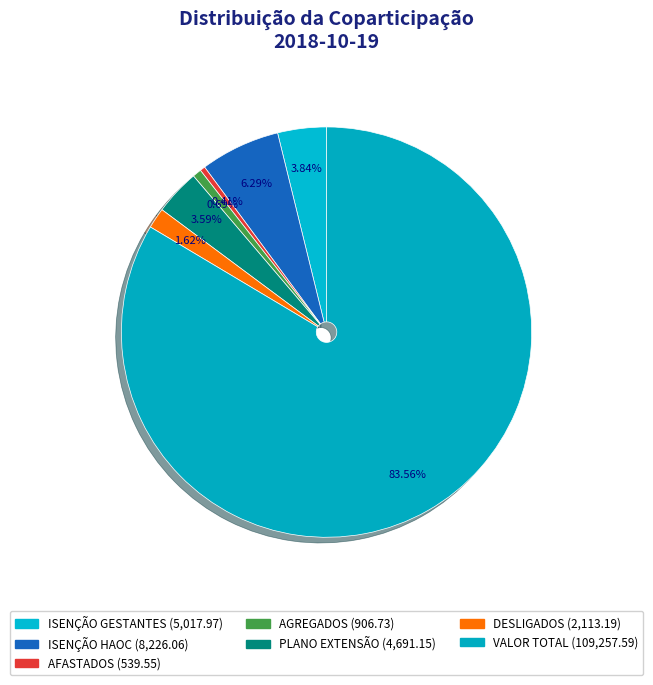

To the nearest percent, what percentage of the pie is PLANO EXTENSÃO?

4%